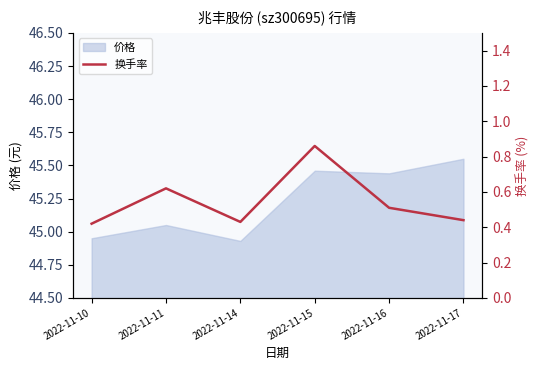

The value at 2022-11-10 is 0.7. True or false?

False